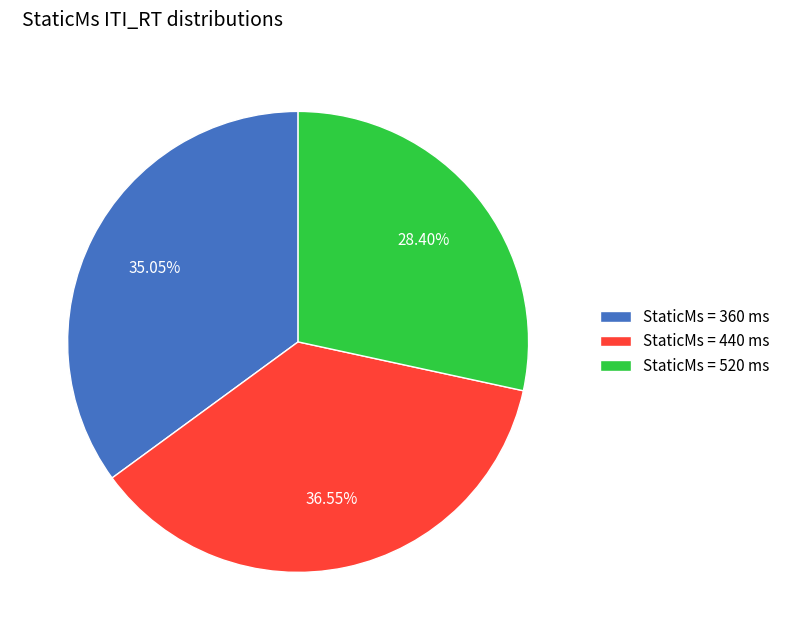

Do StaticMs = 360 ms and StaticMs = 520 ms together represent more than half of the pie?

Yes